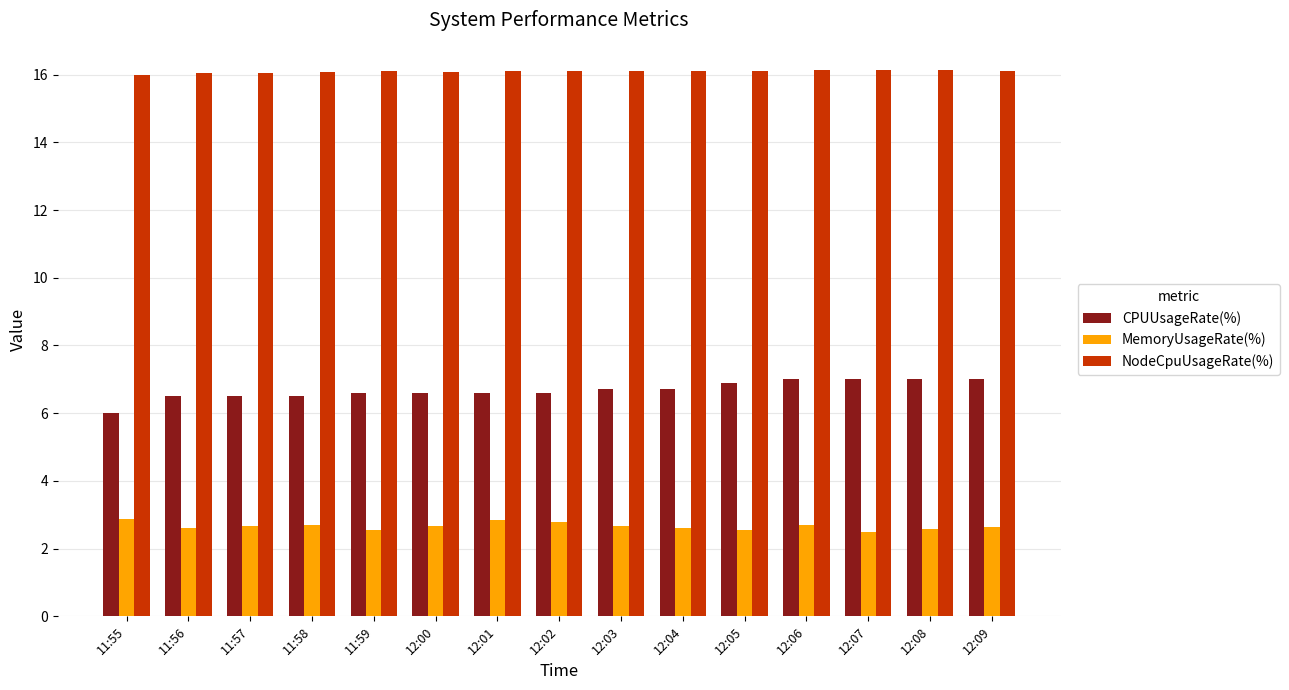

What is the difference between the NodeCpuUsageRate(%) values at 12:00 and 12:07?

0.1